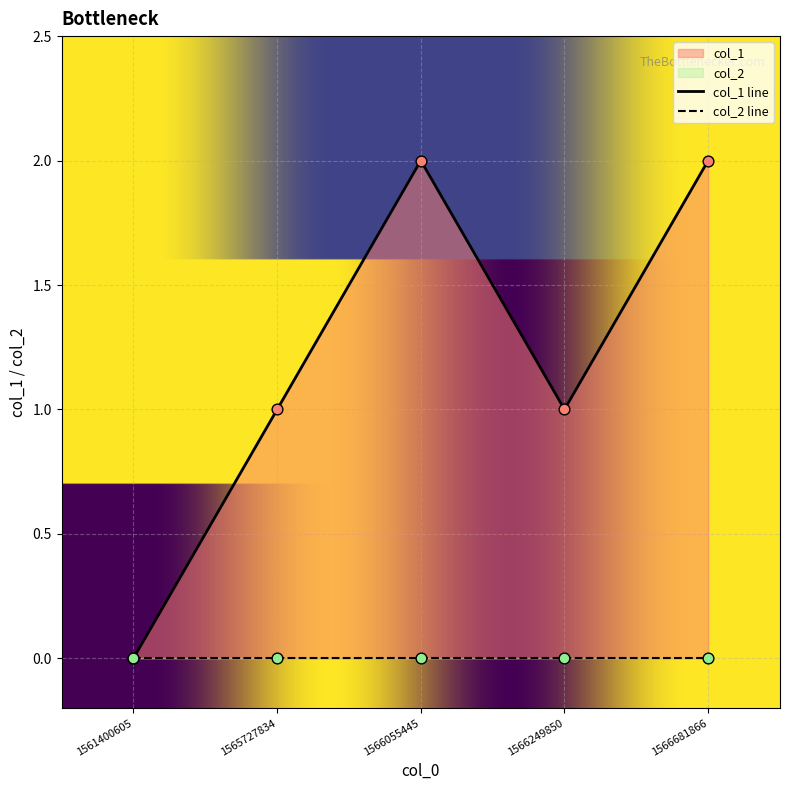

What is the change in value from 1561400605 to 1566681866?

+2